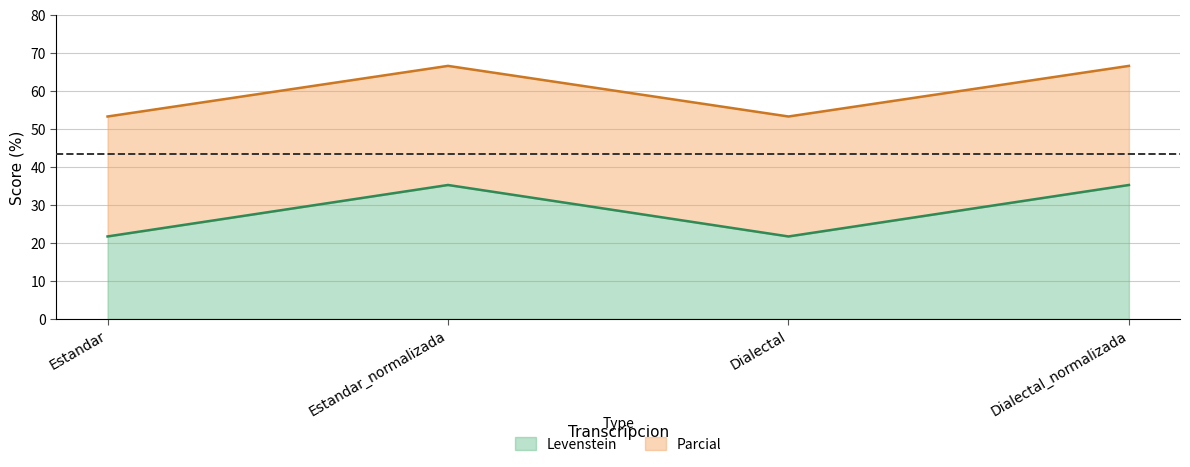

List the series in order of their peak value, lowest first.

Parcial, Levenstein